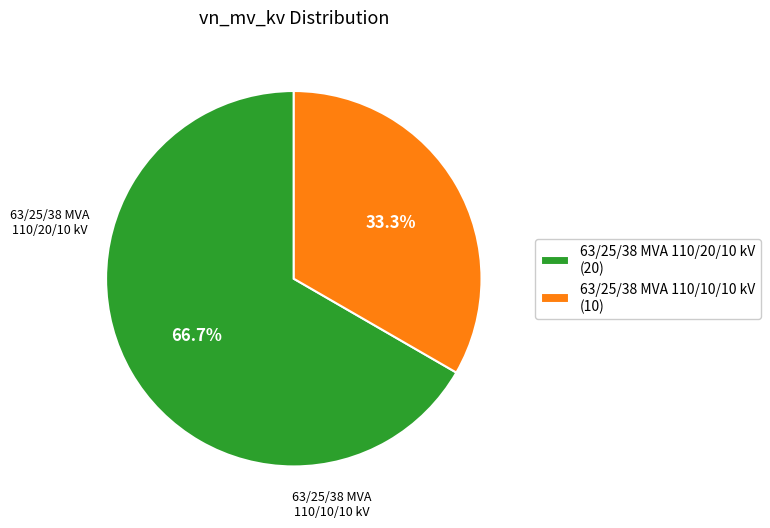

To the nearest percent, what is the average slice percentage?

50%